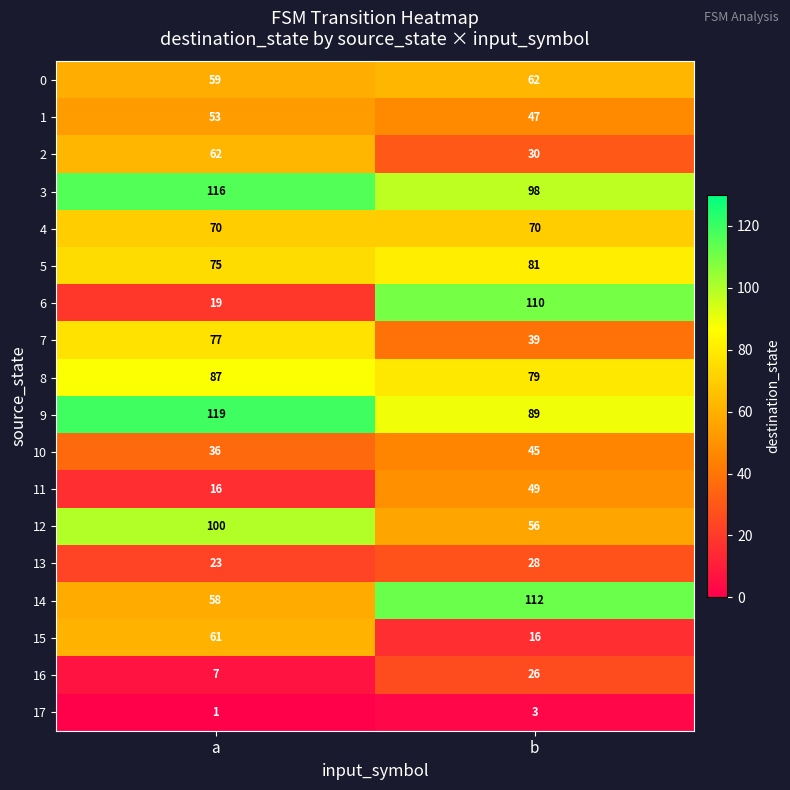

Count the number of categories in the chart.

2